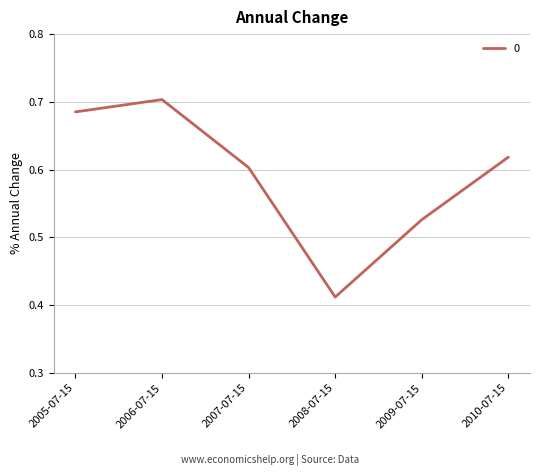

Which label corresponds to the largest value in the chart?

2006-07-15